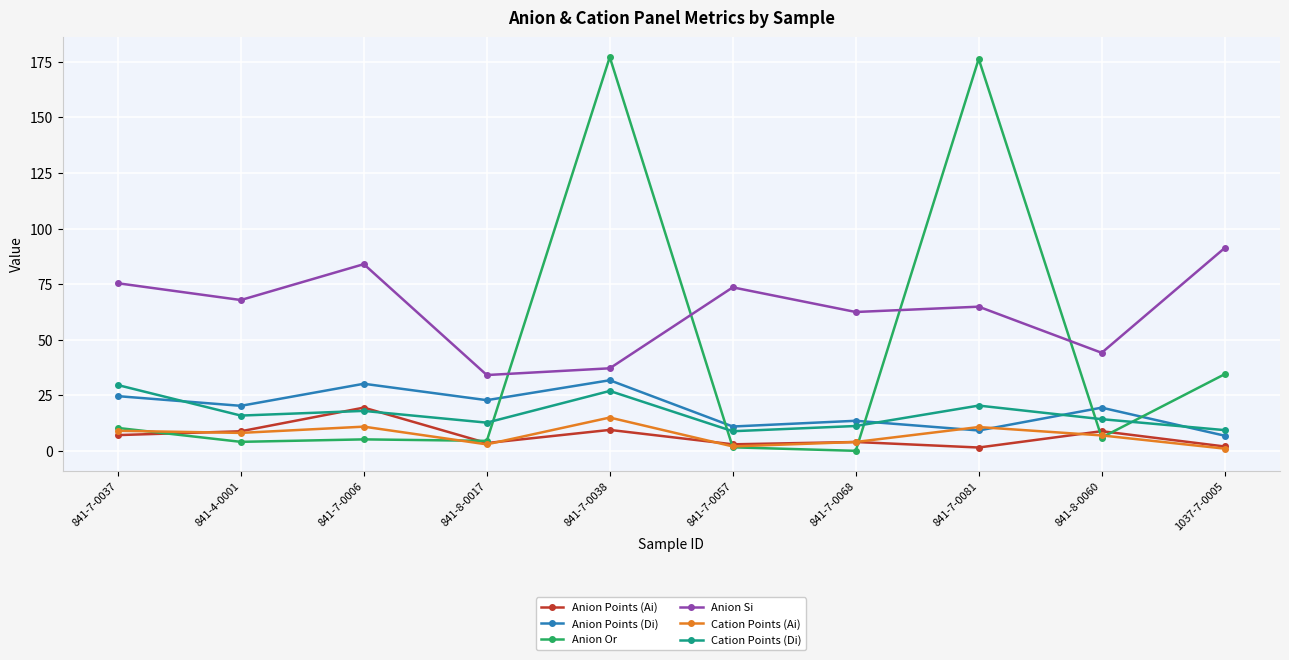

How many values in the Anion Points (Ai) series exceed 7?

5